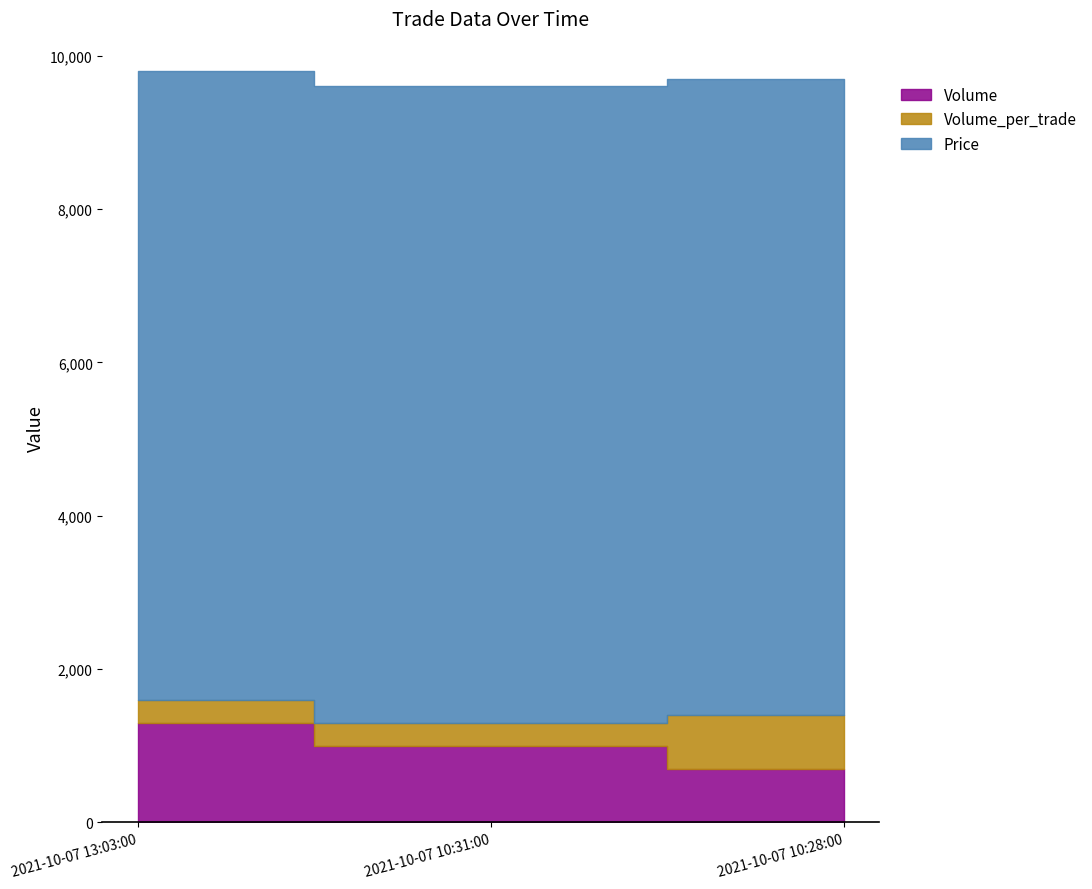

What is the total value across all series at 2021-10-07 10:31:00?

9600